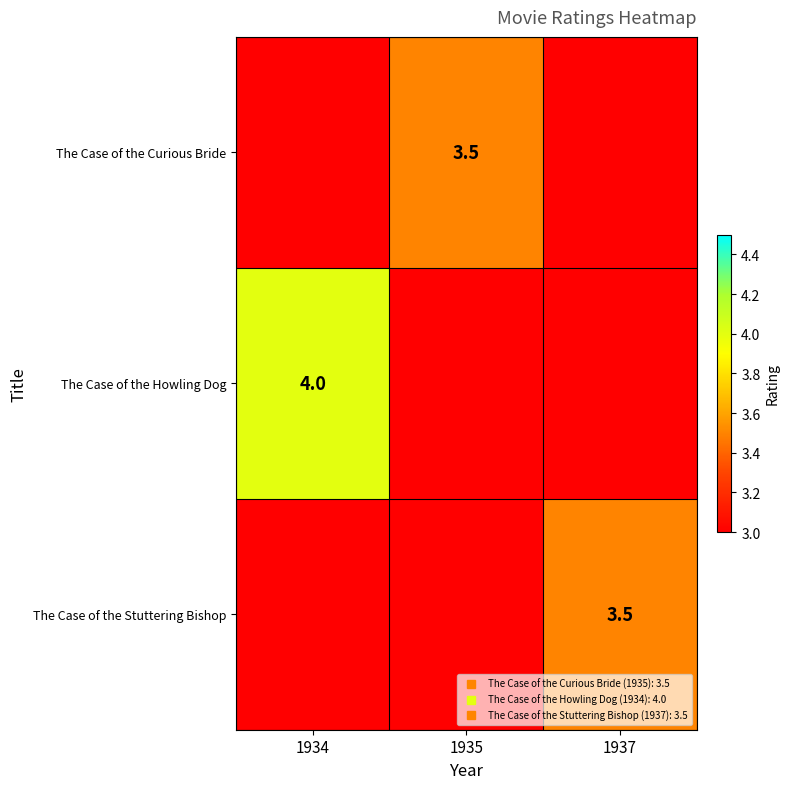

Is the value of The Case of the Howling Dog at 1937 greater than the value of The Case of the Curious Bride at 1934?

No